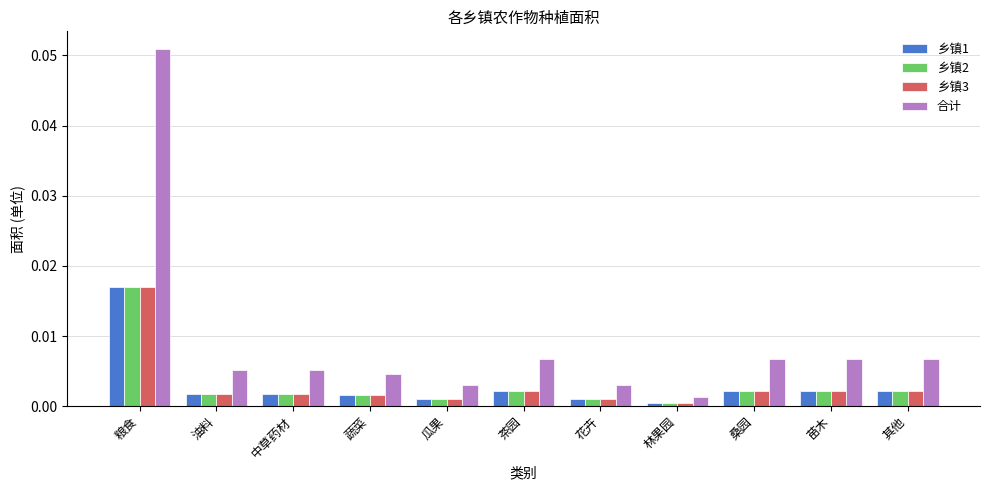

At which category does the chart reach its peak across all series?

粮食